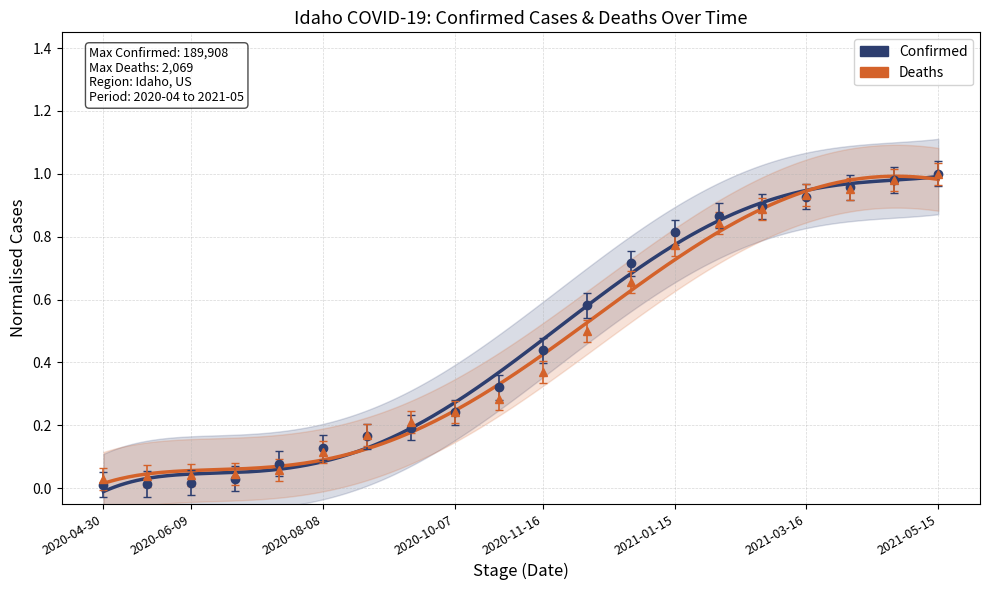

How many distinct data groups are displayed?

2